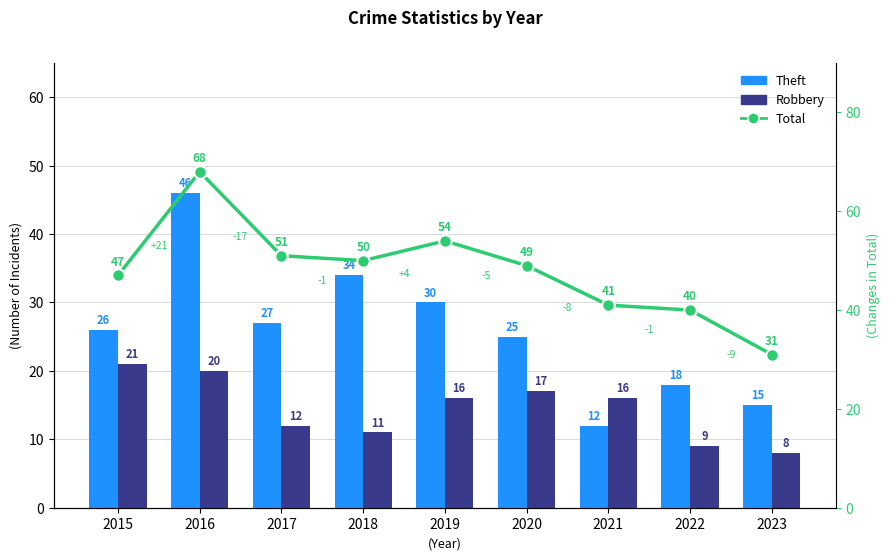

Which label corresponds to the largest value in the chart?

2016